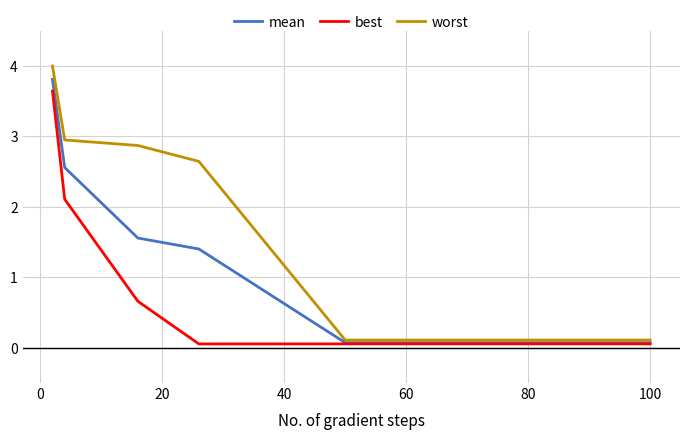

How many lines are shown in the chart?

3